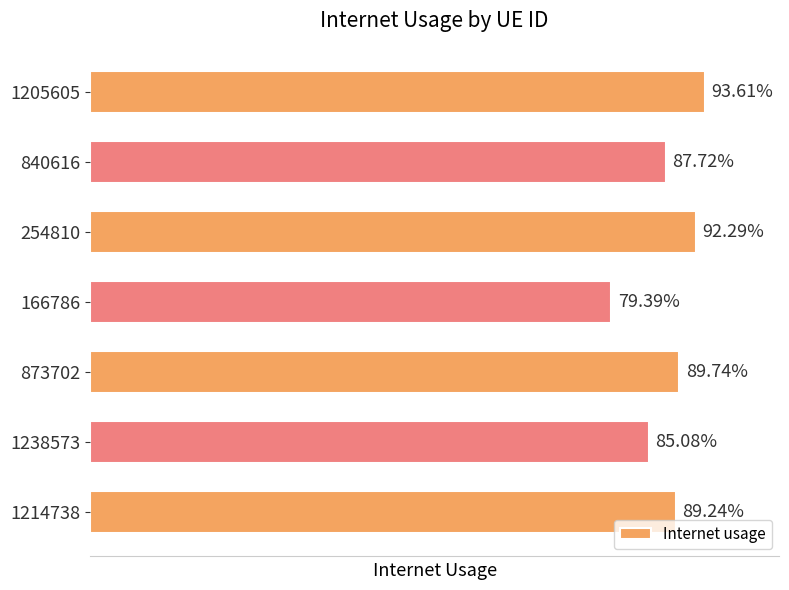

How many categories are shown in the chart?

7